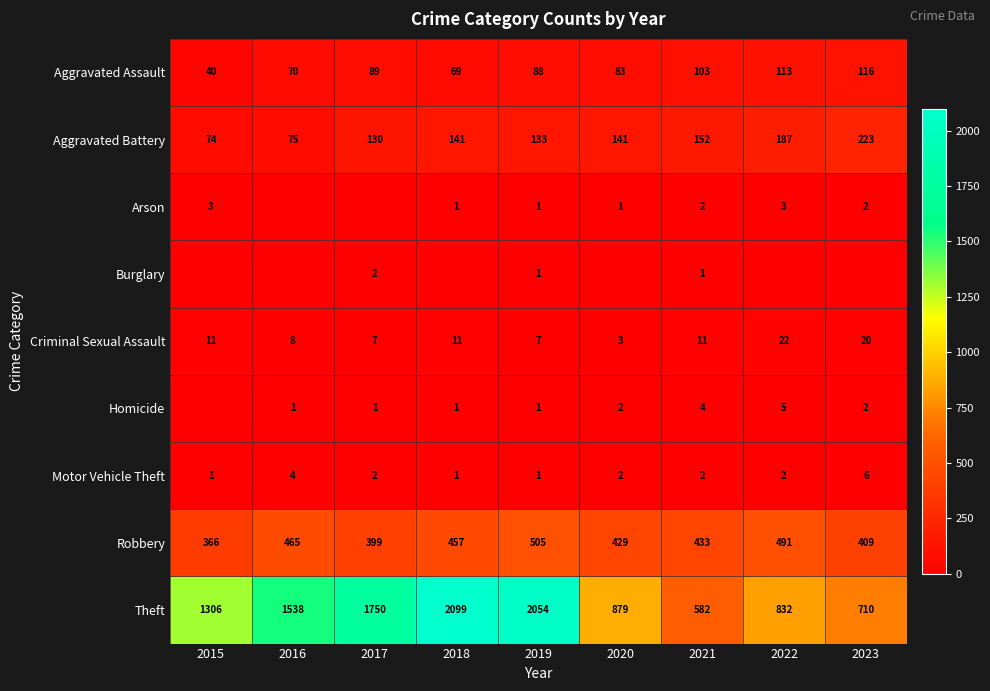

List the labels in order of Aggravated Assault value, smallest first.

2015, 2018, 2016, 2020, 2019, 2017, 2021, 2022, 2023